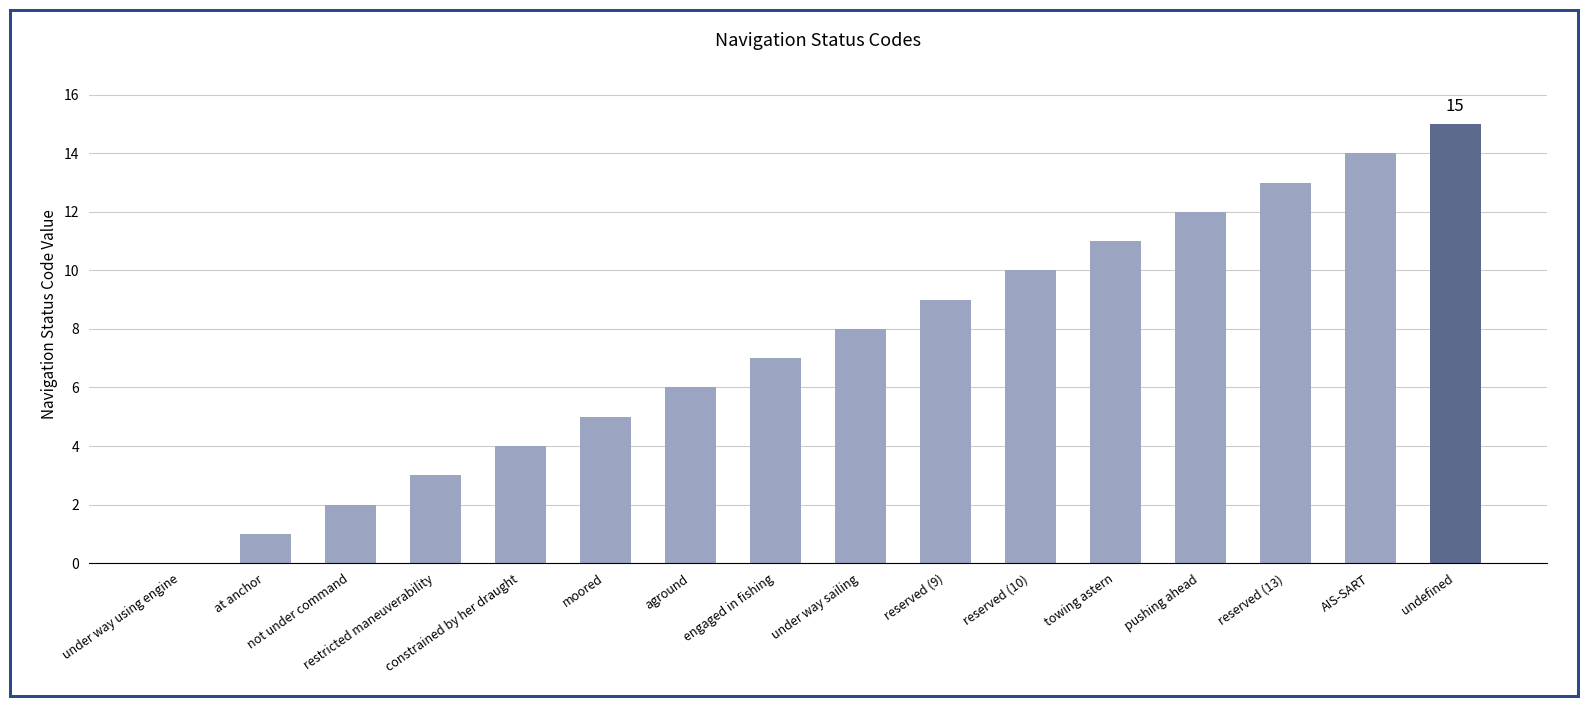

What is the maximum value shown in the chart?

15